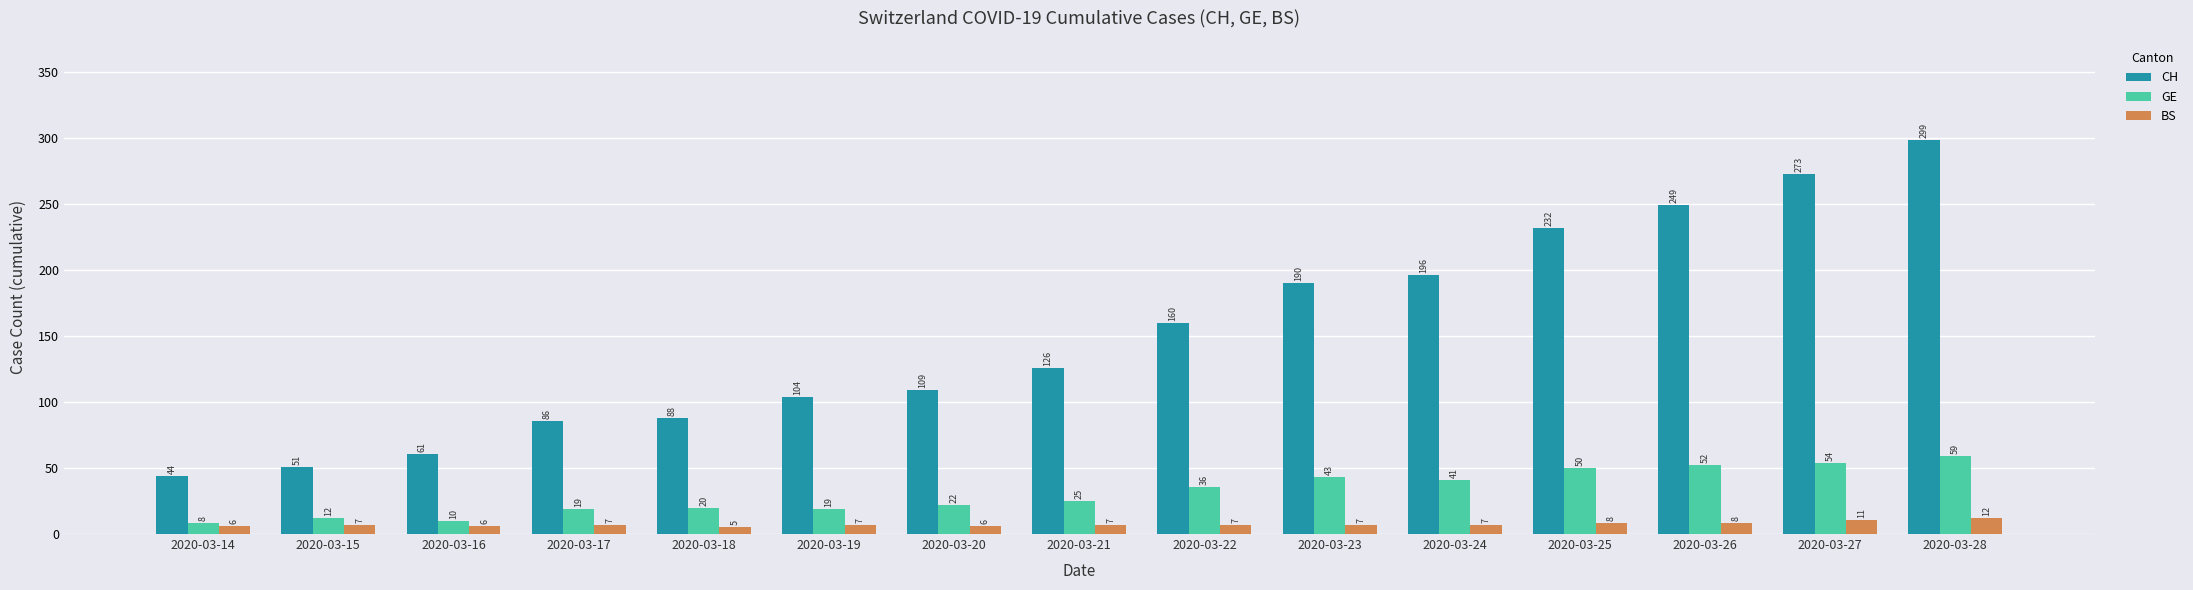

Reading left to right, extract all data points from this chart.

CH: 2020-03-14=44	2020-03-15=51	2020-03-16=61	2020-03-17=86	2020-03-18=88	2020-03-19=104	2020-03-20=109	2020-03-21=126	2020-03-22=160	2020-03-23=190	2020-03-24=196	2020-03-25=232	2020-03-26=249	2020-03-27=273	2020-03-28=299
GE: 2020-03-14=8	2020-03-15=12	2020-03-16=10	2020-03-17=19	2020-03-18=20	2020-03-19=19	2020-03-20=22	2020-03-21=25	2020-03-22=36	2020-03-23=43	2020-03-24=41	2020-03-25=50	2020-03-26=52	2020-03-27=54	2020-03-28=59
BS: 2020-03-14=6	2020-03-15=7	2020-03-16=6	2020-03-17=7	2020-03-18=5	2020-03-19=7	2020-03-20=6	2020-03-21=7	2020-03-22=7	2020-03-23=7	2020-03-24=7	2020-03-25=8	2020-03-26=8	2020-03-27=11	2020-03-28=12